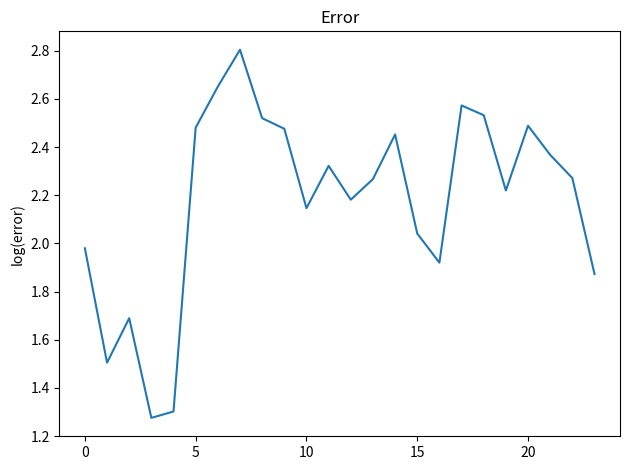

What is the difference between the maximum and minimum values?

1.5